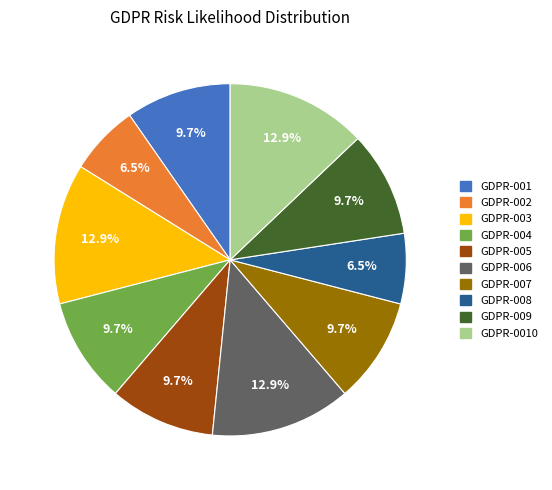

Does any single category account for the majority?

No